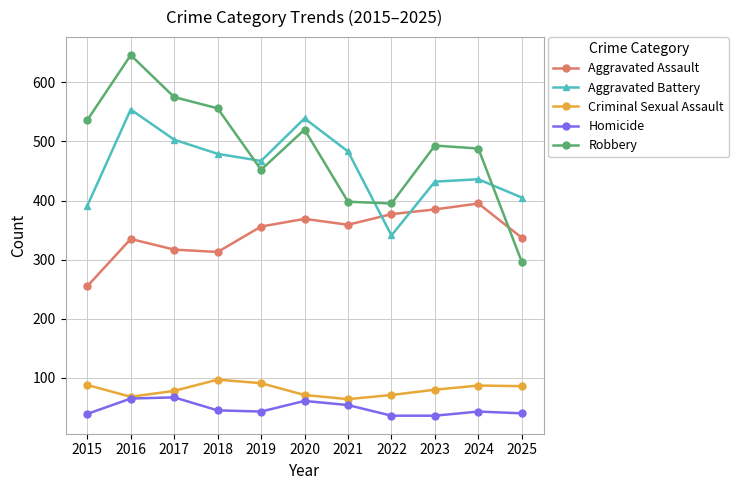

List the series in order of their peak value, lowest first.

Homicide, Criminal Sexual Assault, Aggravated Assault, Aggravated Battery, Robbery